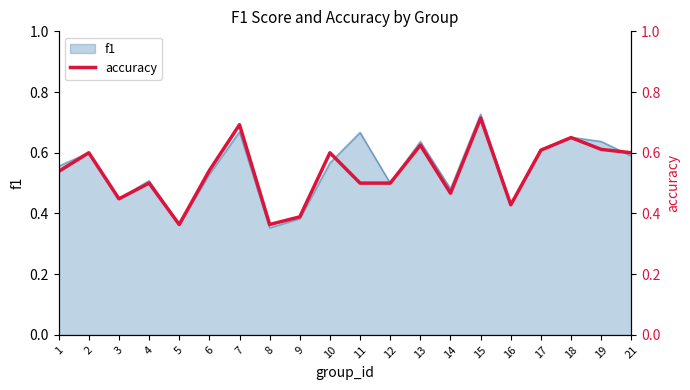

What is the maximum value shown in the chart?

0.7